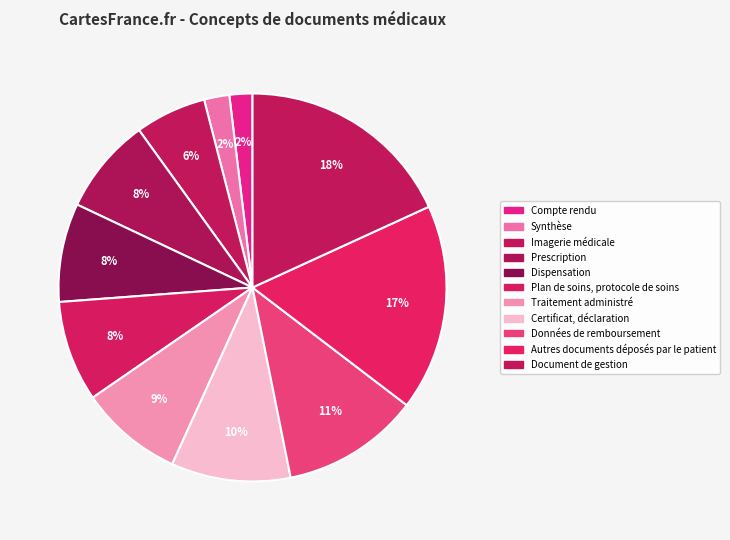

True or false: Imagerie médicale accounts for 6% of the total.

True